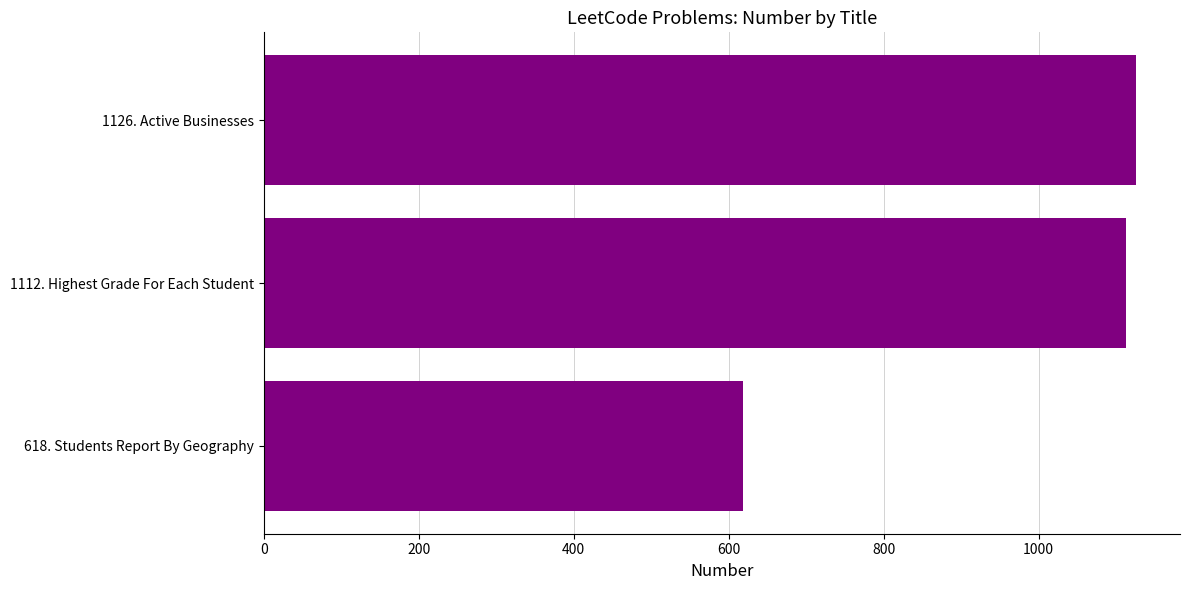

What is the change in value from 618. Students Report By Geography to 1126. Active Businesses?

+508